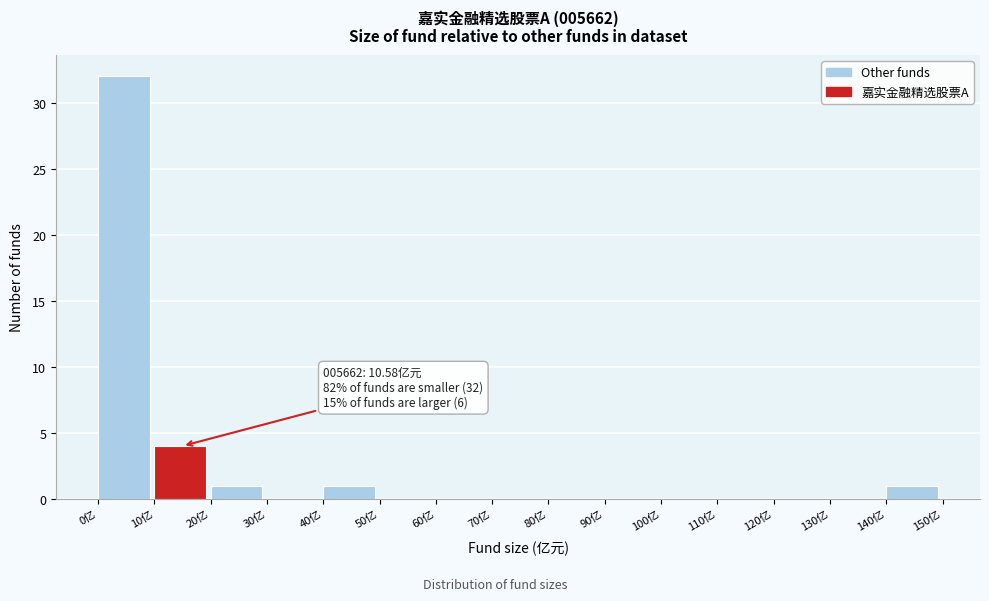

Over which range of the x-axis is the bar tallest?

0 to 10